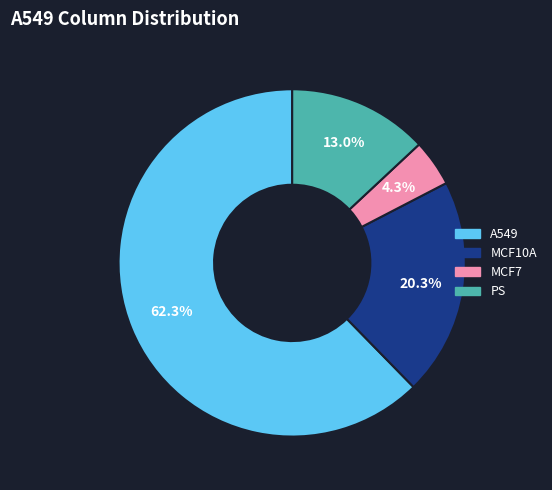

Rank the categories by value from highest to lowest.

A549, MCF10A, PS, MCF7